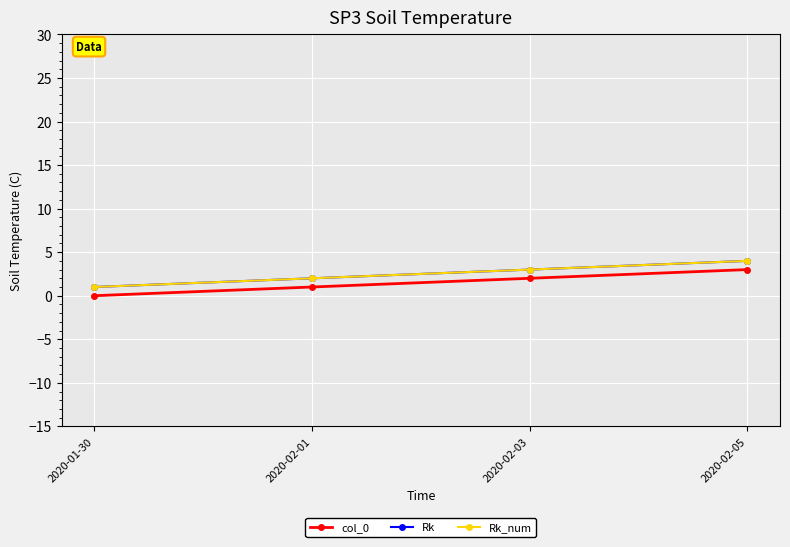

Does the chart have visible grid lines?

Yes